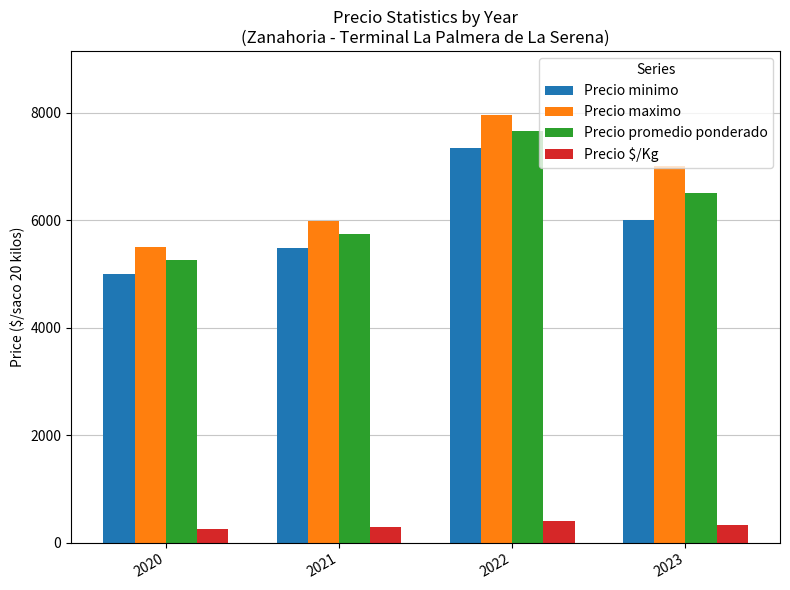

Does the chart contain any negative values?

No